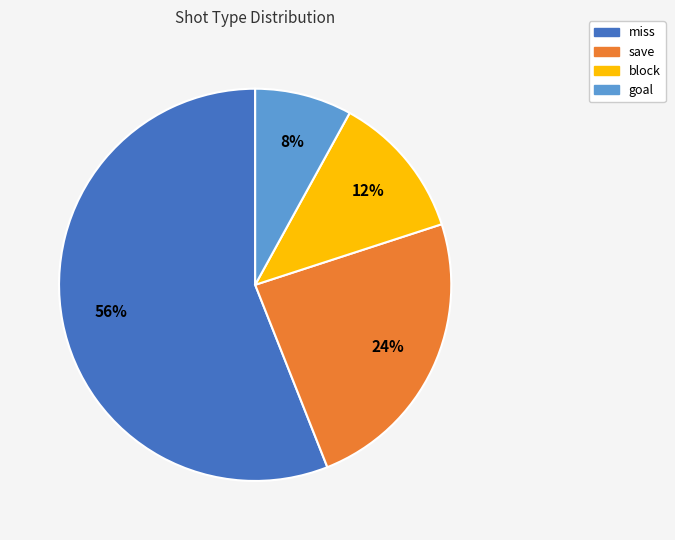

What percentage is the block slice, to the nearest percent?

12%